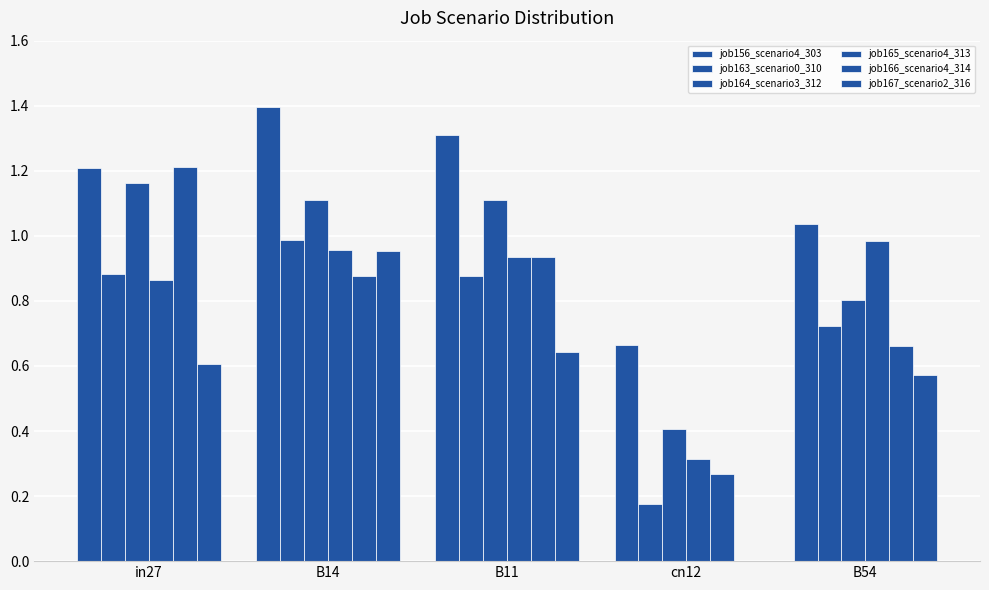

What is the average value of the job167_scenario2_316 series?

0.6